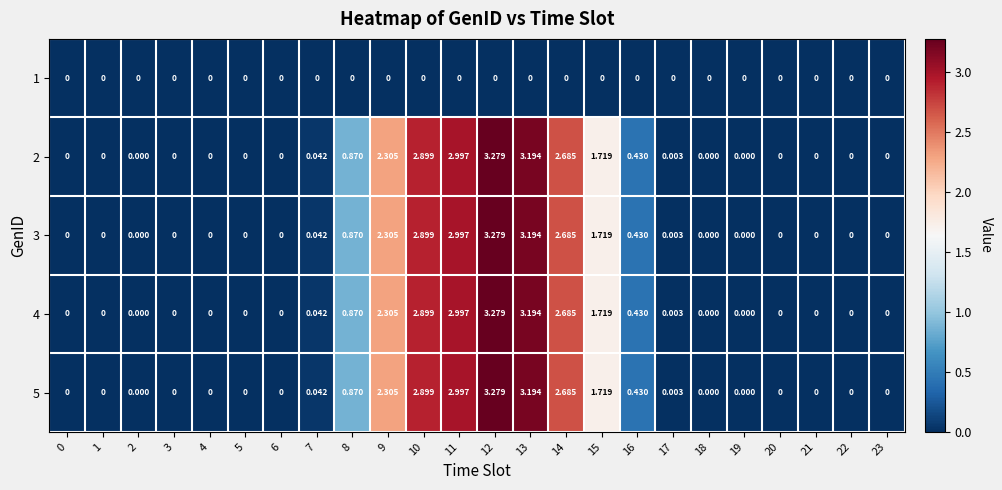

Is the value of 1 at 17 greater than the value of 5 at 8?

No